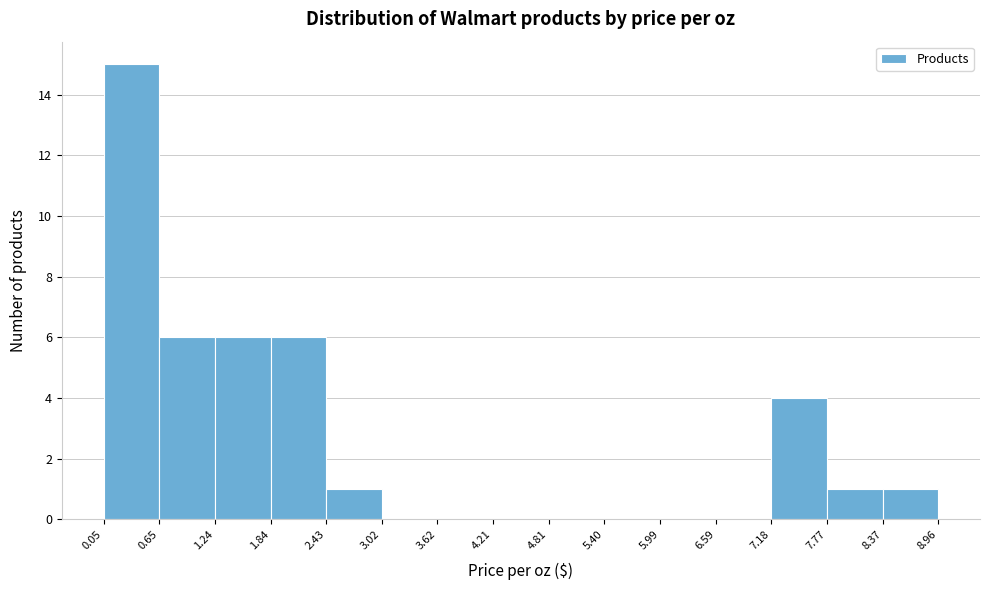

Reading left to right, list every bar in this chart as the range it spans on the x-axis followed by its height. The values are not printed on the chart, so give them approximately, as read against the axis.

0.05 to 0.65: 15
0.65 to 1.24: 6
1.24 to 1.84: 6
1.84 to 2.43: 6
2.43 to 3.02: 1
3.02 to 3.62: 0
3.62 to 4.21: 0
4.21 to 4.81: 0
4.81 to 5.40: 0
5.40 to 5.99: 0
5.99 to 6.59: 0
6.59 to 7.18: 0
7.18 to 7.77: 4
7.77 to 8.37: 1
8.37 to 8.96: 1